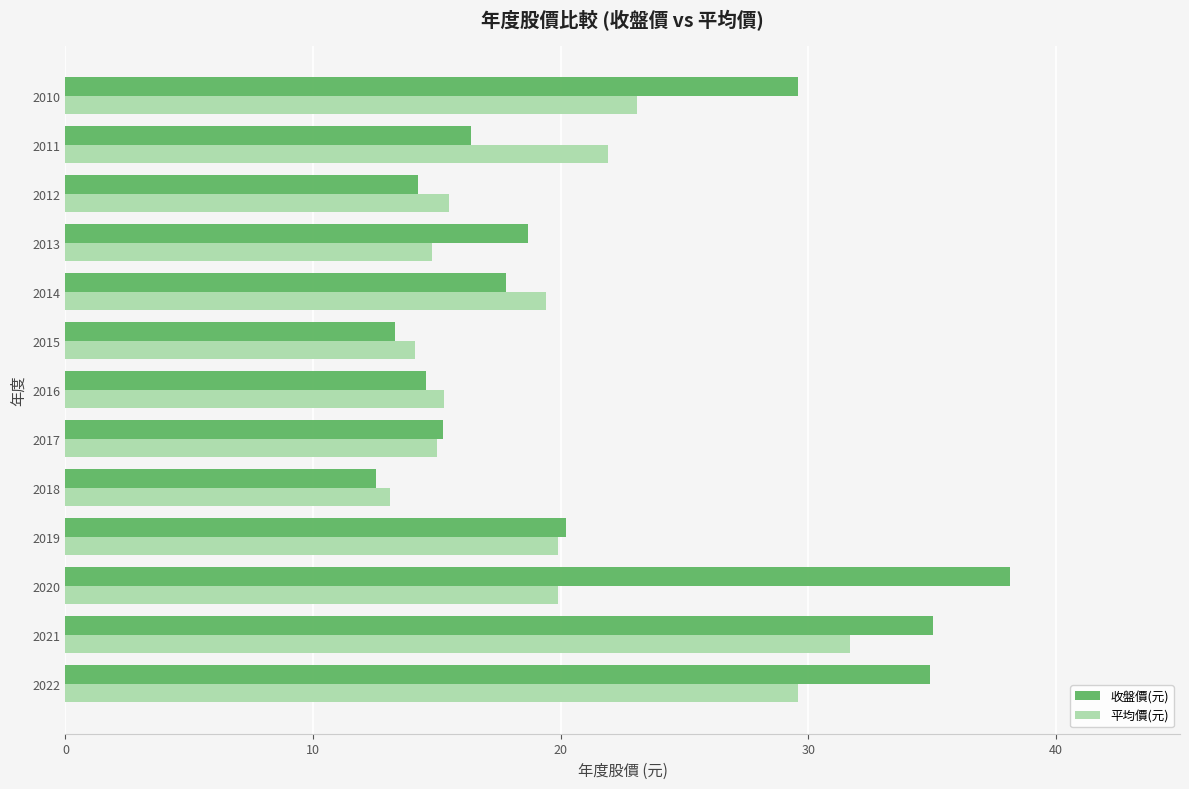

Rank the series by their average value, from lowest to highest.

平均價(元), 收盤價(元)